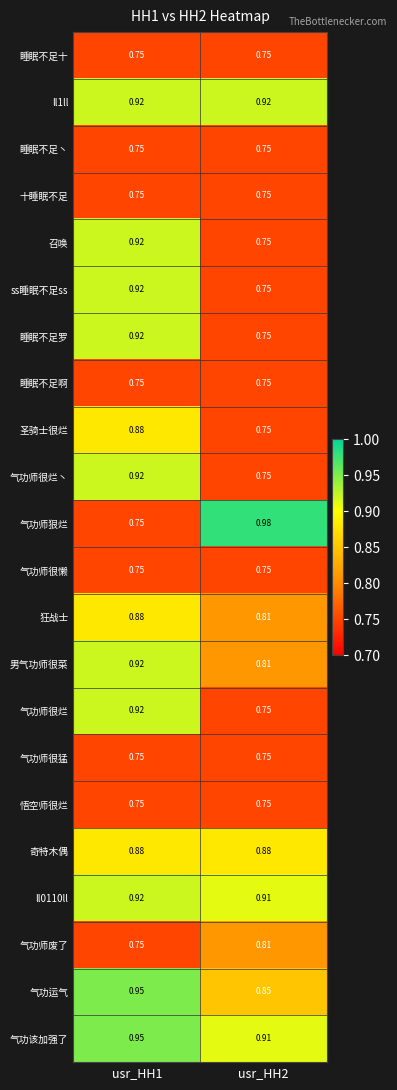

What is the total value across all series at usr_HH2?

17.6